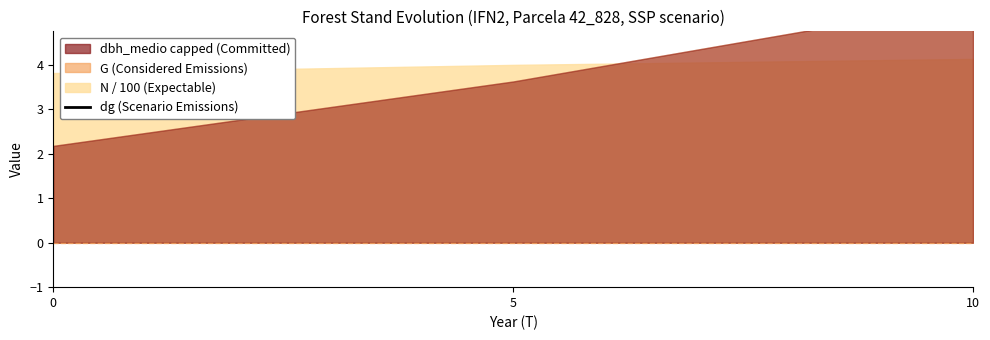

List the labels in order of value, smallest first.

0, 5, 10